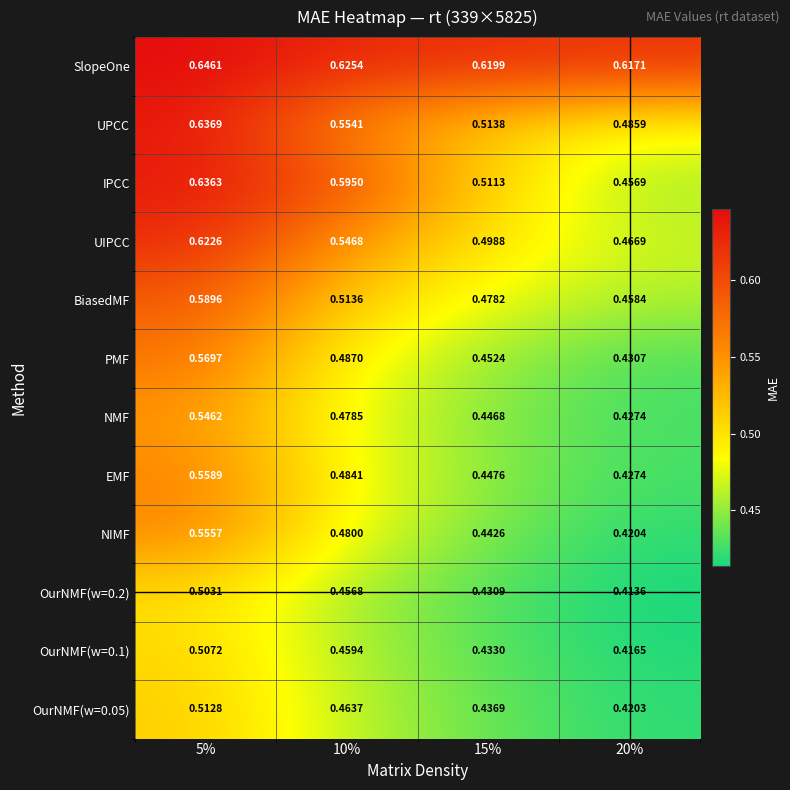

Is the value of OurNMF(w=0.2) at 10% greater than the value of IPCC at 10%?

No